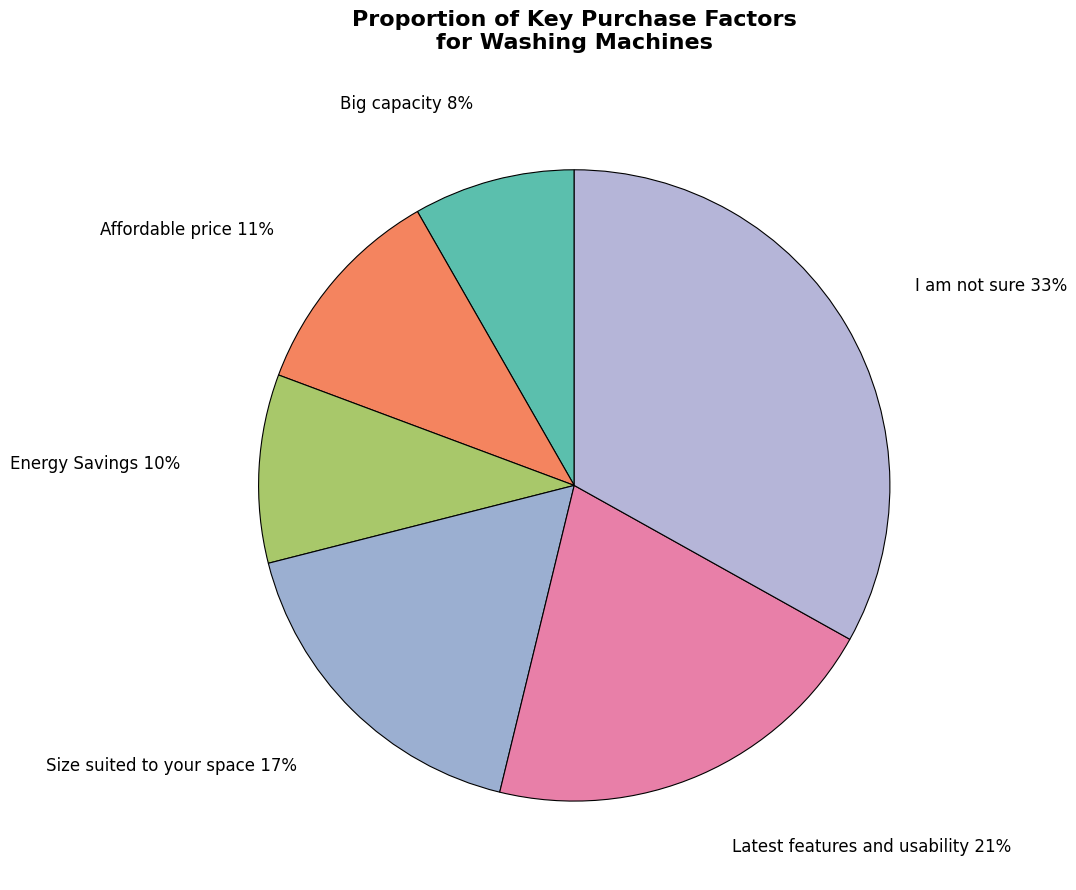

What is the ratio of the value at Size suited to your space to the value at I am not sure?

0.5